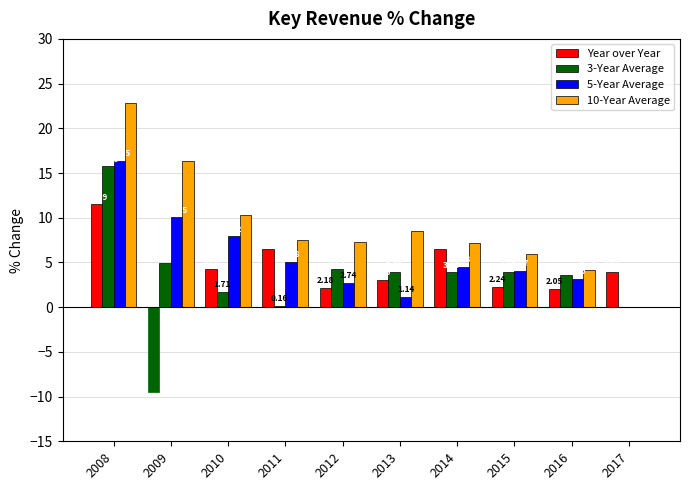

How many distinct data groups are displayed?

4